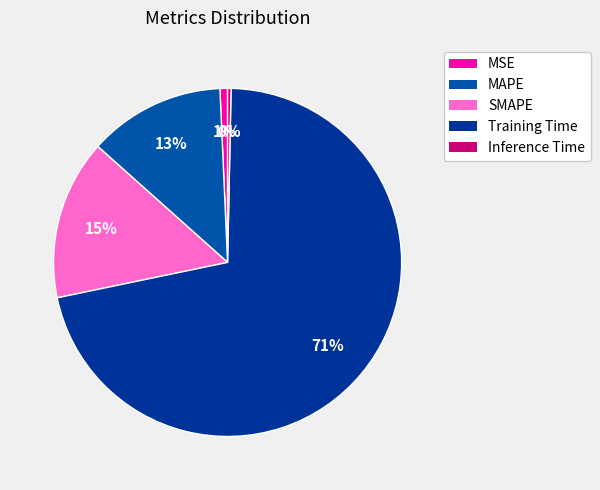

To the nearest percent, what is the combined percentage of Training Time and SMAPE?

86%